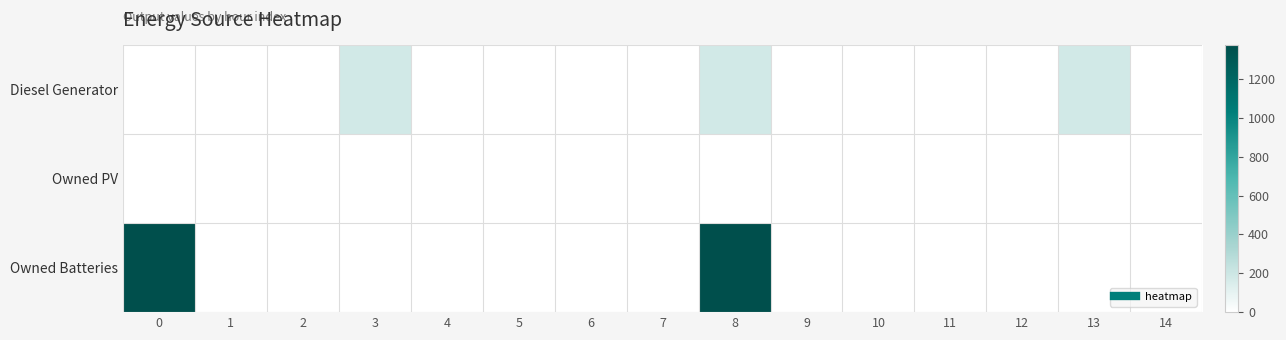

Between 1 and 14, which is larger?

1